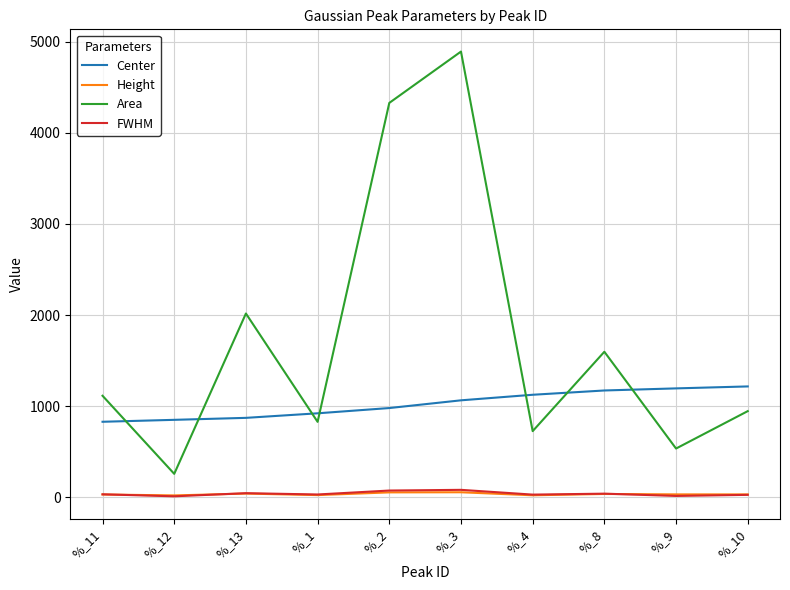

What is the difference between the second highest and minimum values in the Area series?

4069.0